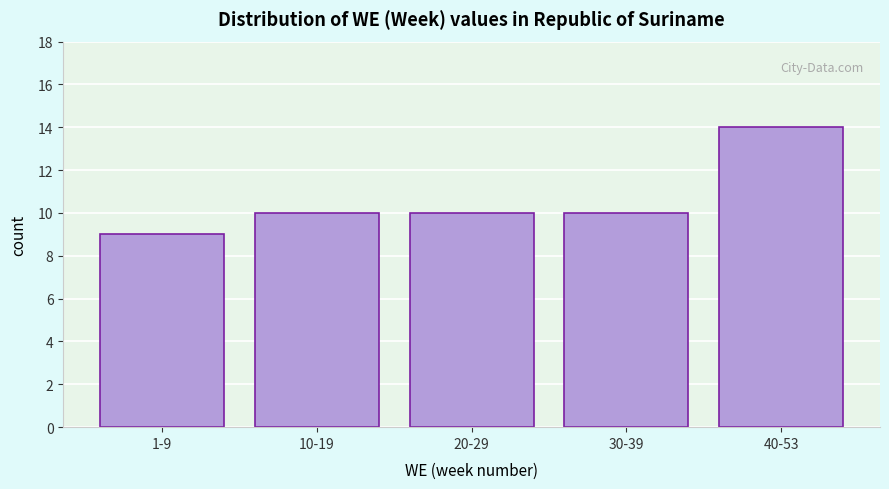

Reading right to left, list all the values displayed in this chart.

40-53=14	30-39=10	20-29=10	10-19=10	1-9=9